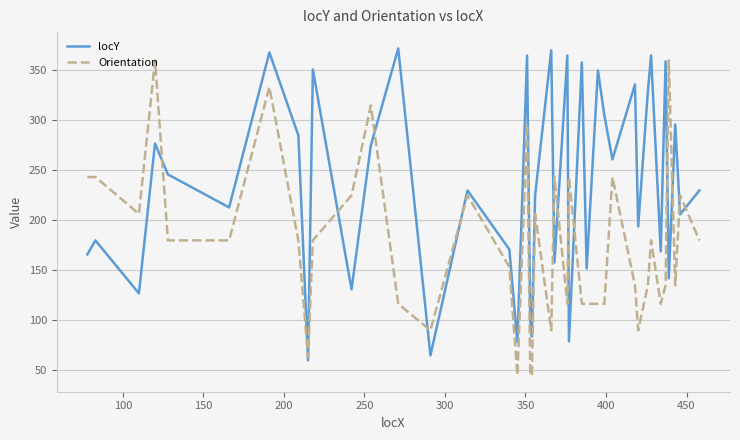

What is the smallest value displayed?

45.0